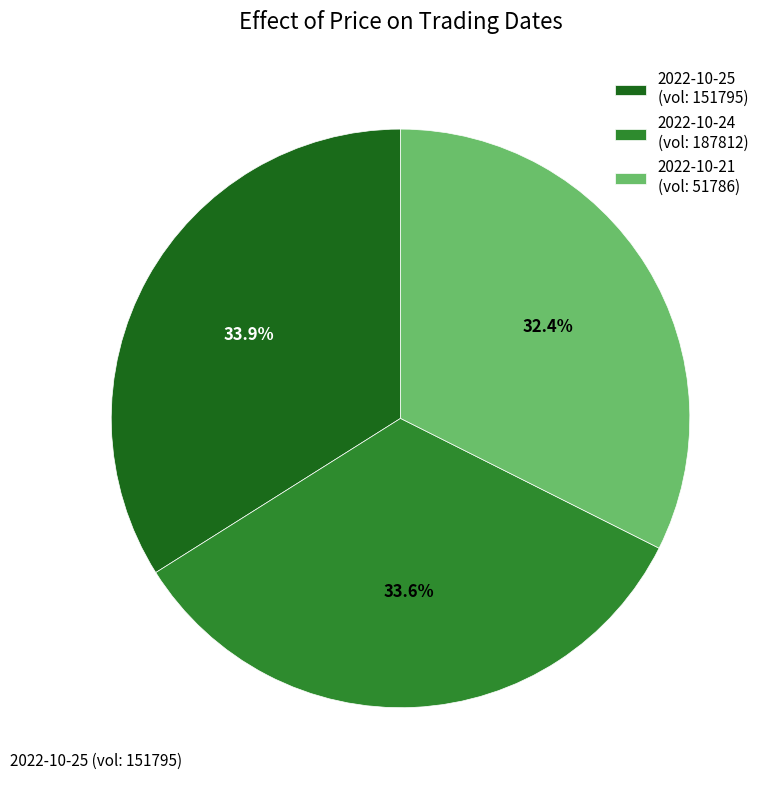

Does any single category account for the majority?

No